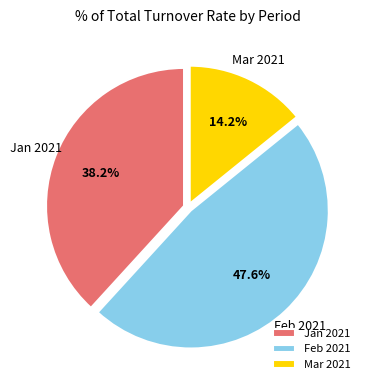

Is there a majority slice in this chart?

No